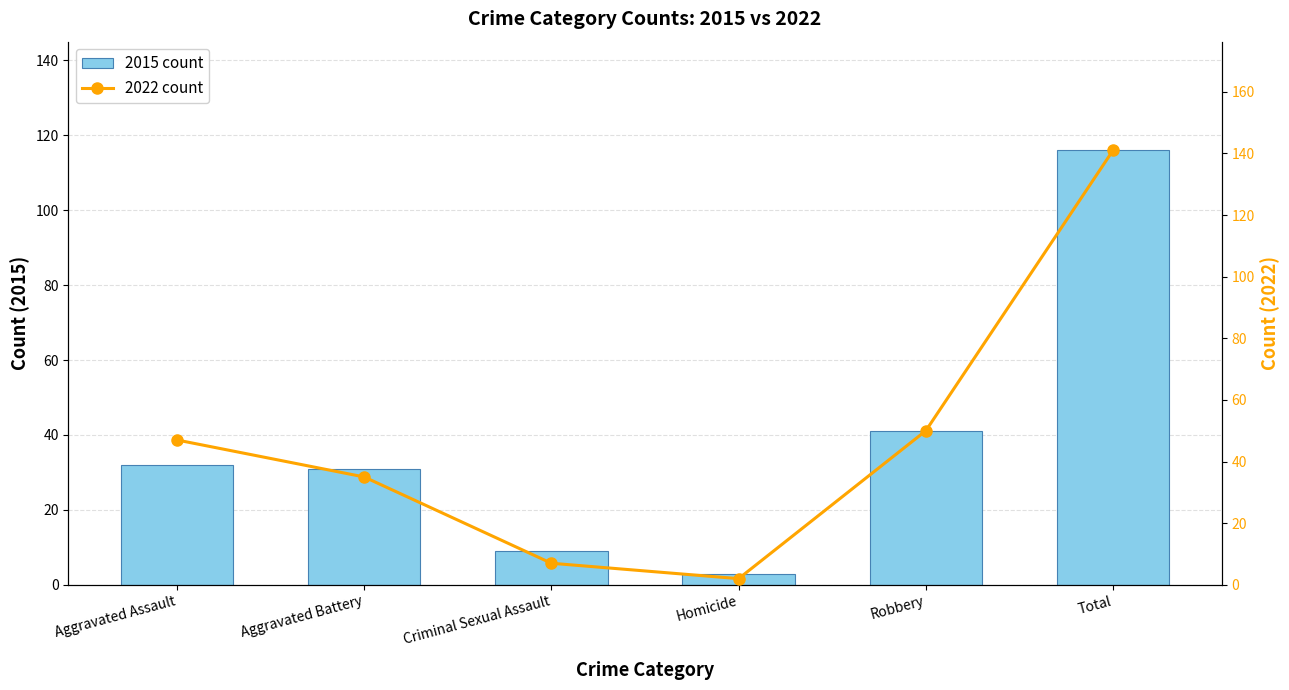

Are the bars horizontal?

No